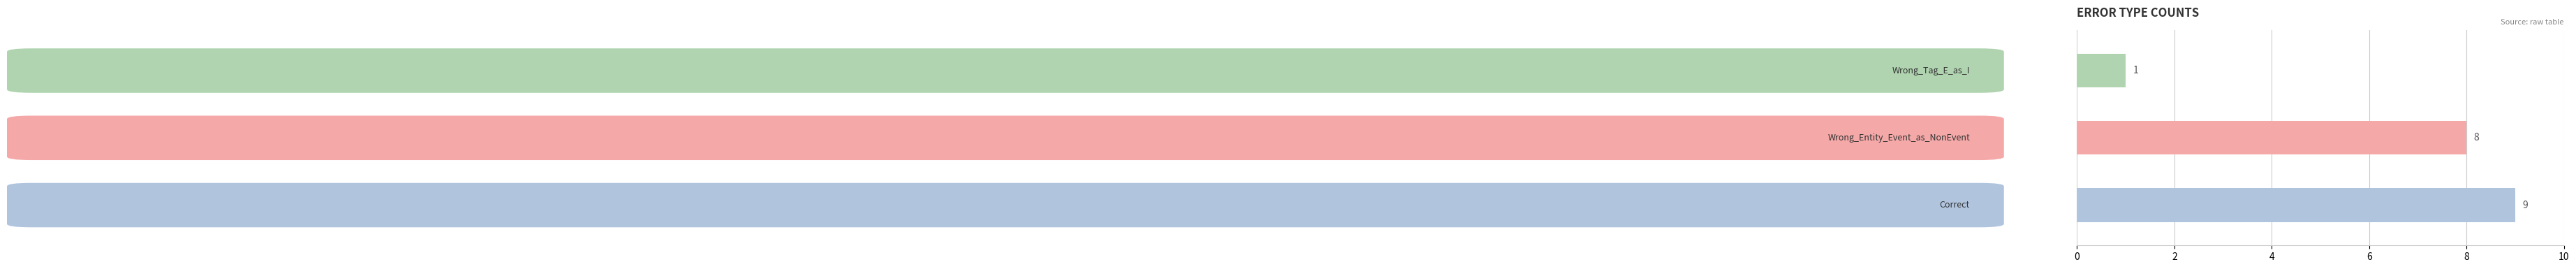

What is the greatest value displayed?

9